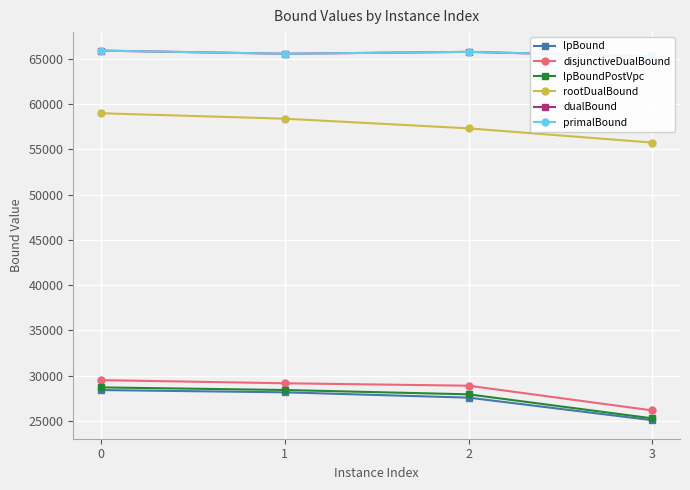

Reading right to left, extract all data points from this chart.

lpBound: 25095.8	27590.0	28176.5	28427.0
disjunctiveDualBound: 26176.1	28906.3	29175.5	29521.9
lpBoundPostVpc: 25300.6	27956.4	28432.1	28721.2
rootDualBound: 55733.0	57307.4	58372.2	58974.1
dualBound: 65238.0	65748.0	65538.0	65887.0
primalBound: 65238.0	65748.0	65538.0	65887.0